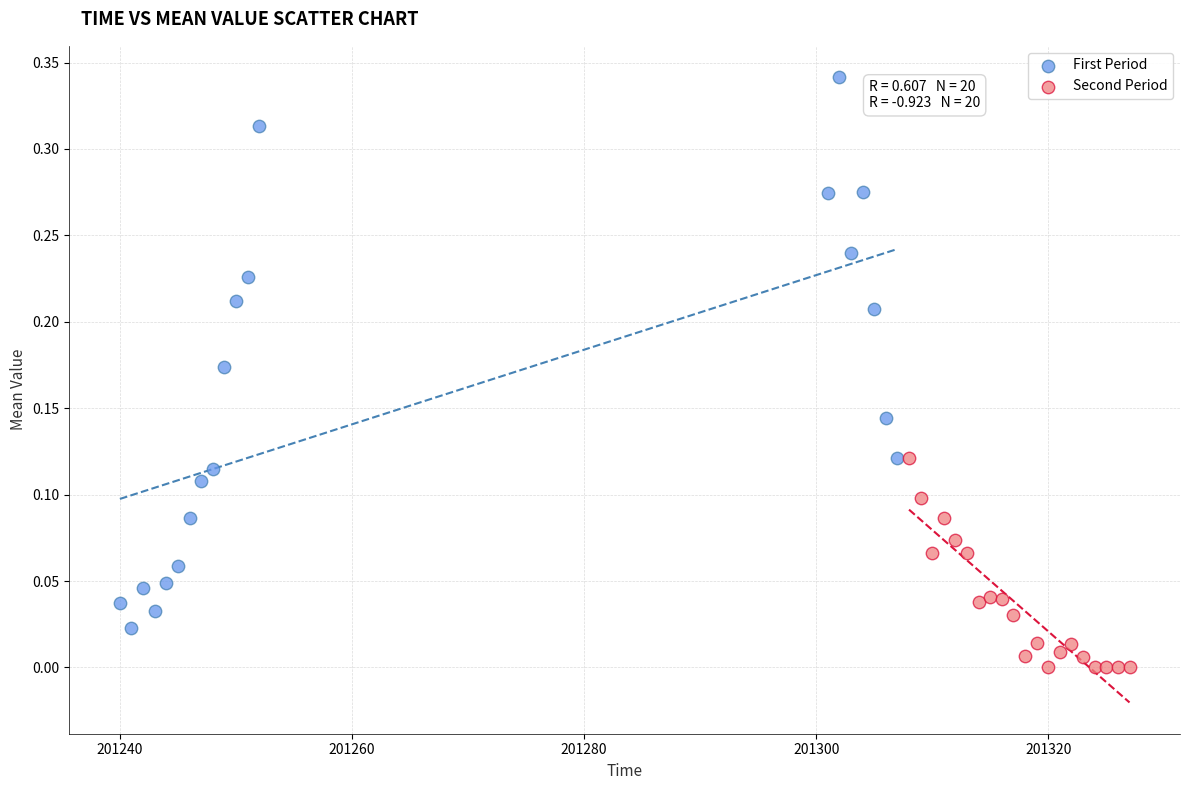

What are all the series names shown in the legend?

First Period, Second Period